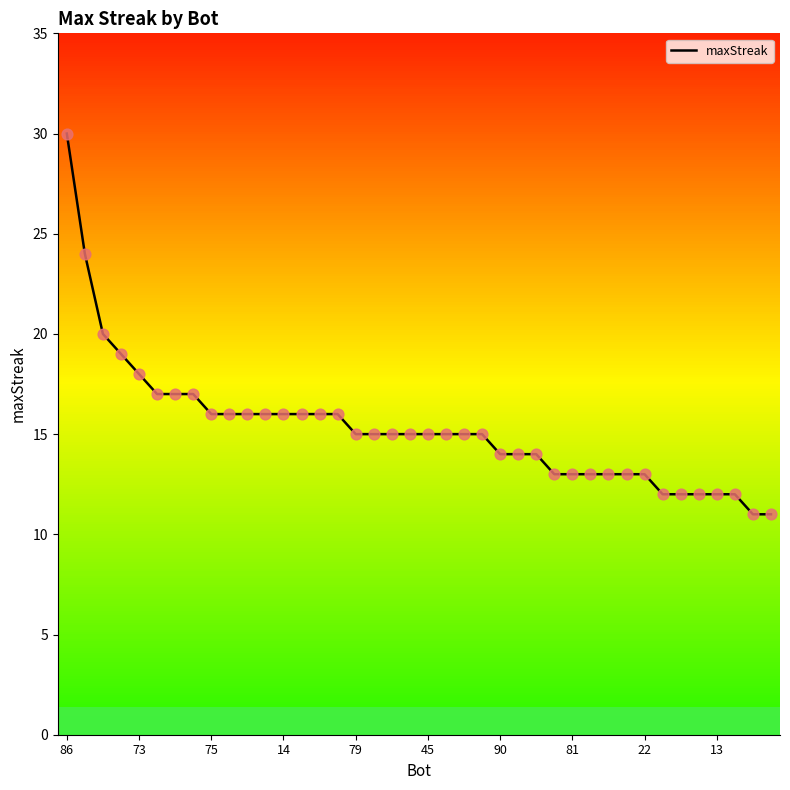

What is the minimum value shown in the chart?

11